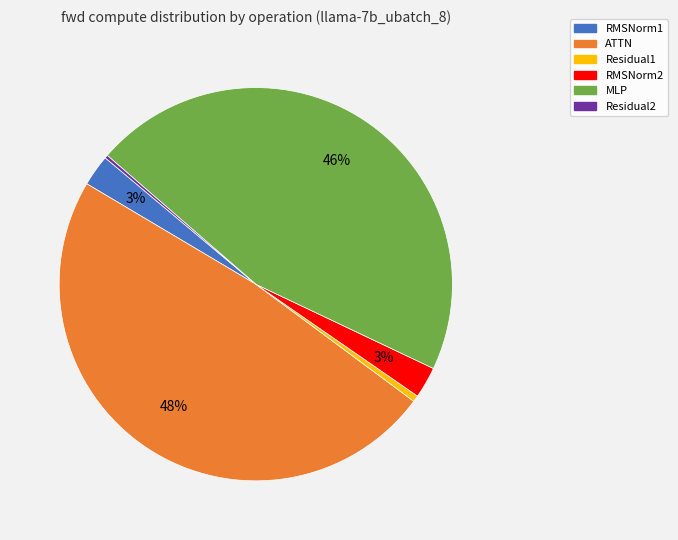

Between Residual1 and ATTN, which is larger?

ATTN